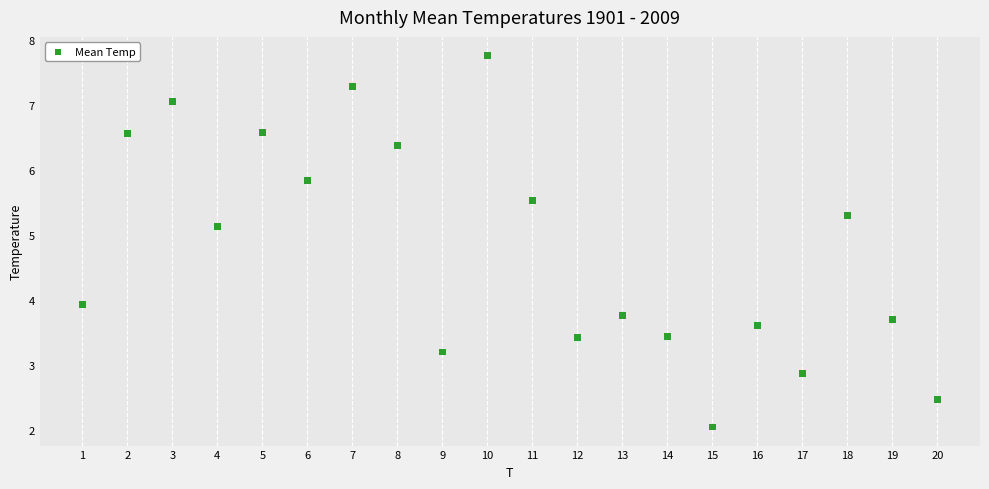

What is the range of X values (max minus min)?

19.0